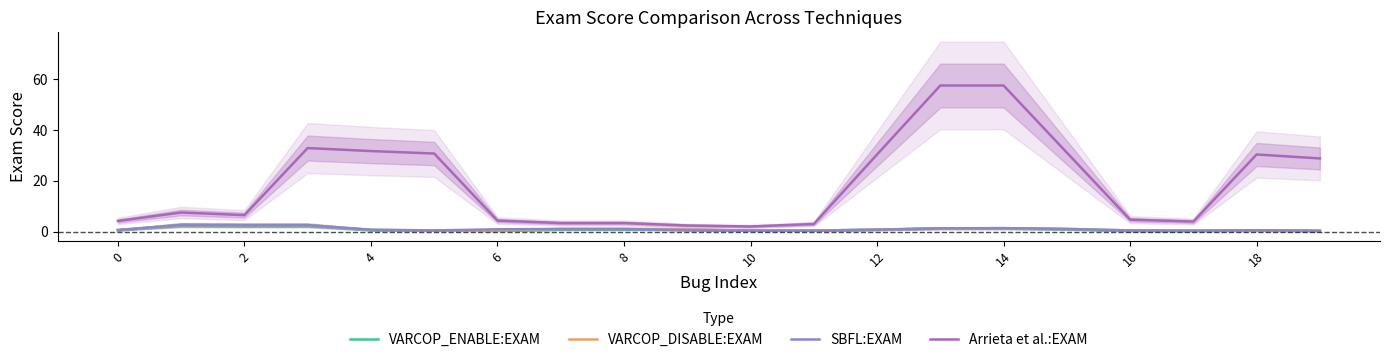

What is the highest value of the Arrieta et al.:EXAM series?

57.5